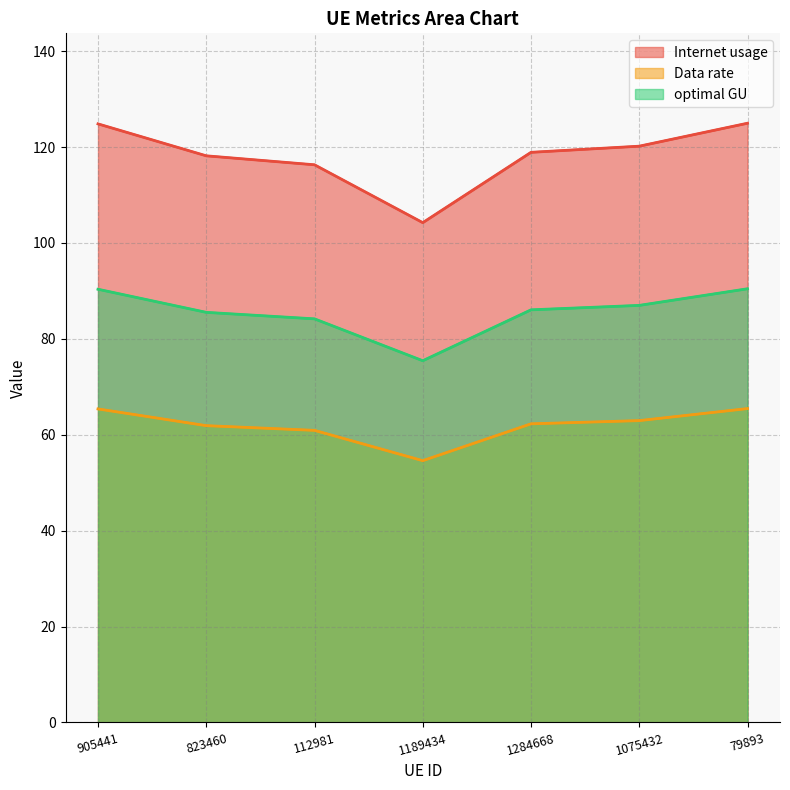

What position from the right is 905441?

7